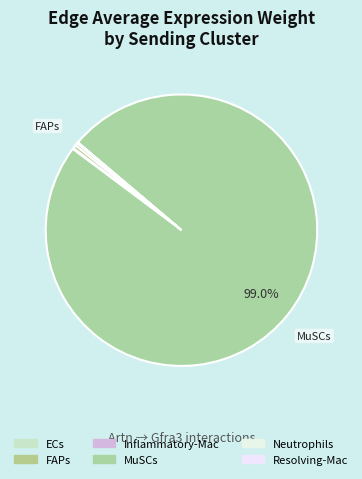

What is the change in value from ECs to FAPs?

+1.0